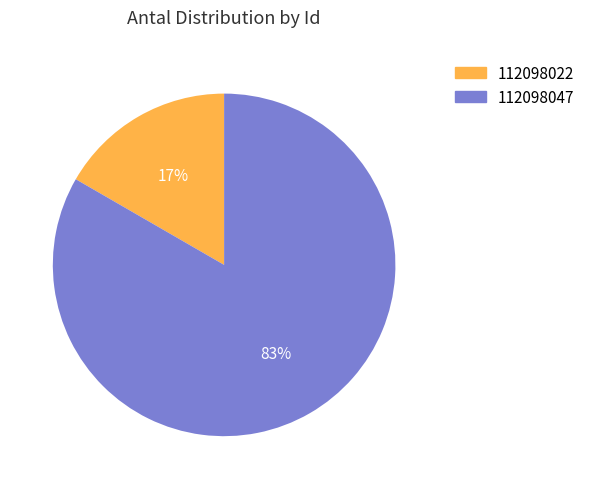

Which has a higher value, 112098047 or 112098022?

112098047